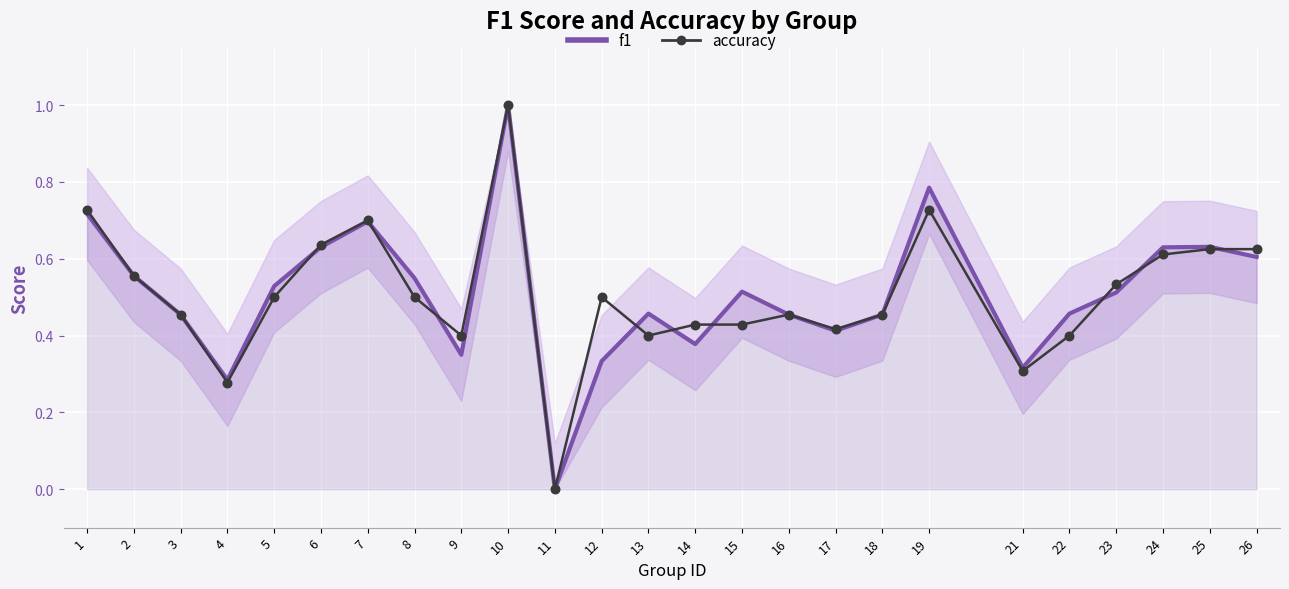

What is the total value across all series at 10?

2.0